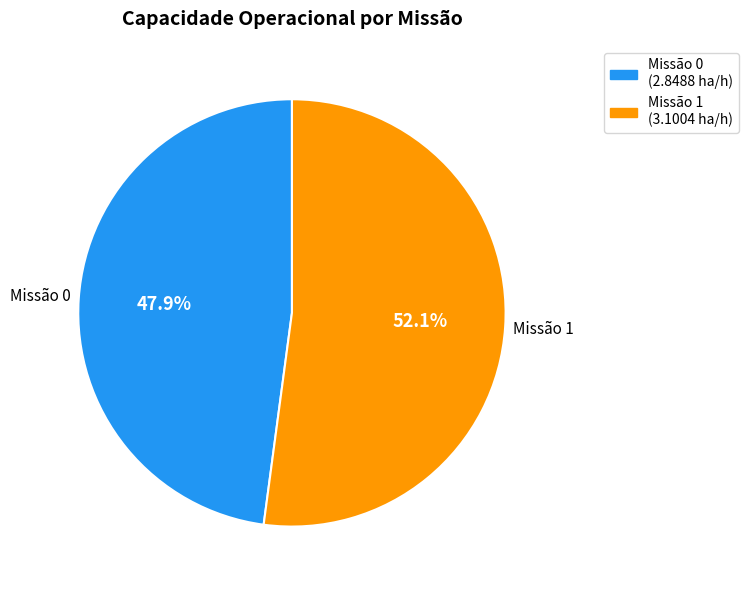

Does any single category account for the majority?

Yes